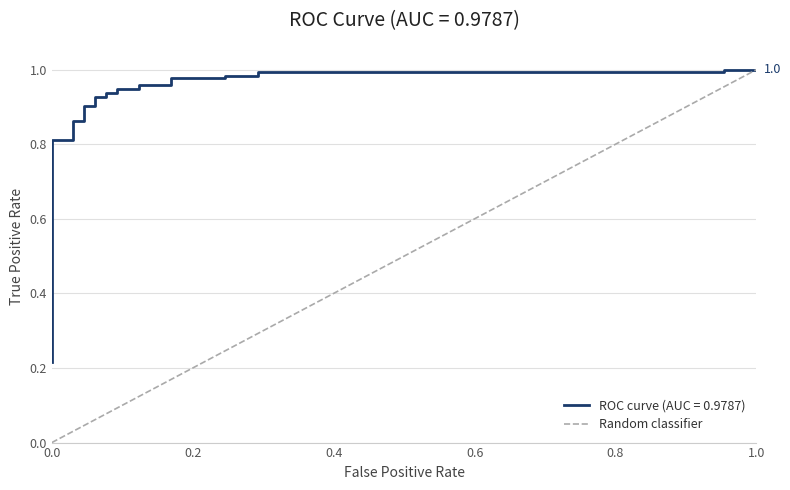

Count the values in the range 0 to 1.

2